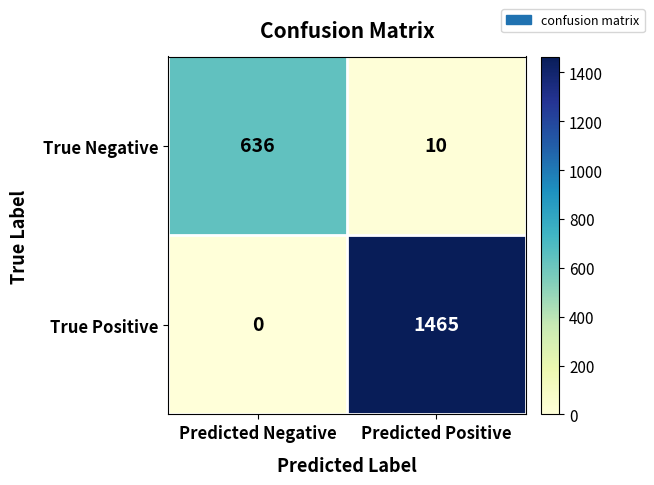

List the series in order of their peak value, highest first.

True Positive, True Negative